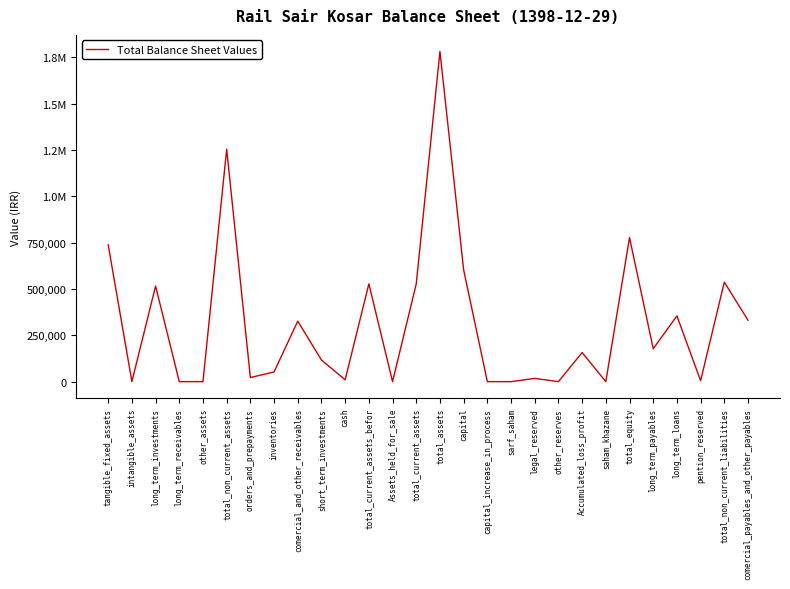

Is this an area chart (filled region under the line)?

No